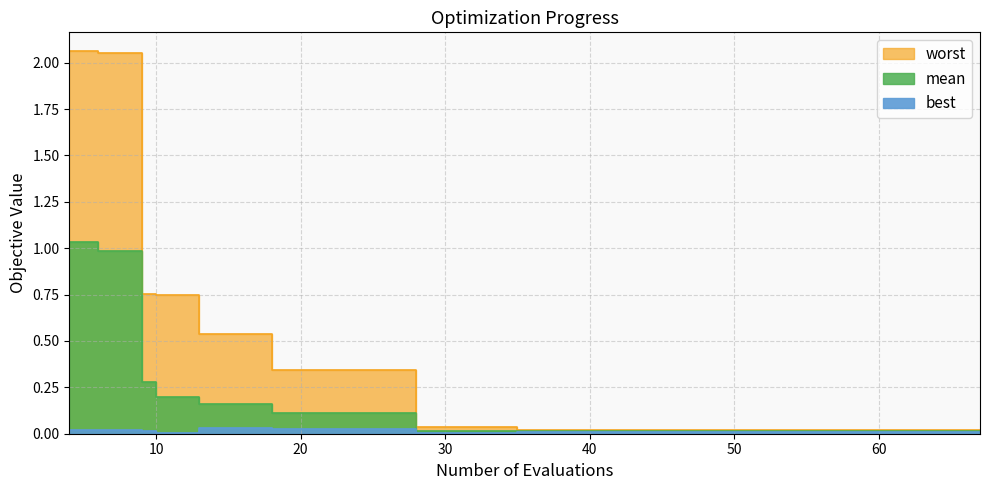

Which series changed the most between 32 and 55?

worst